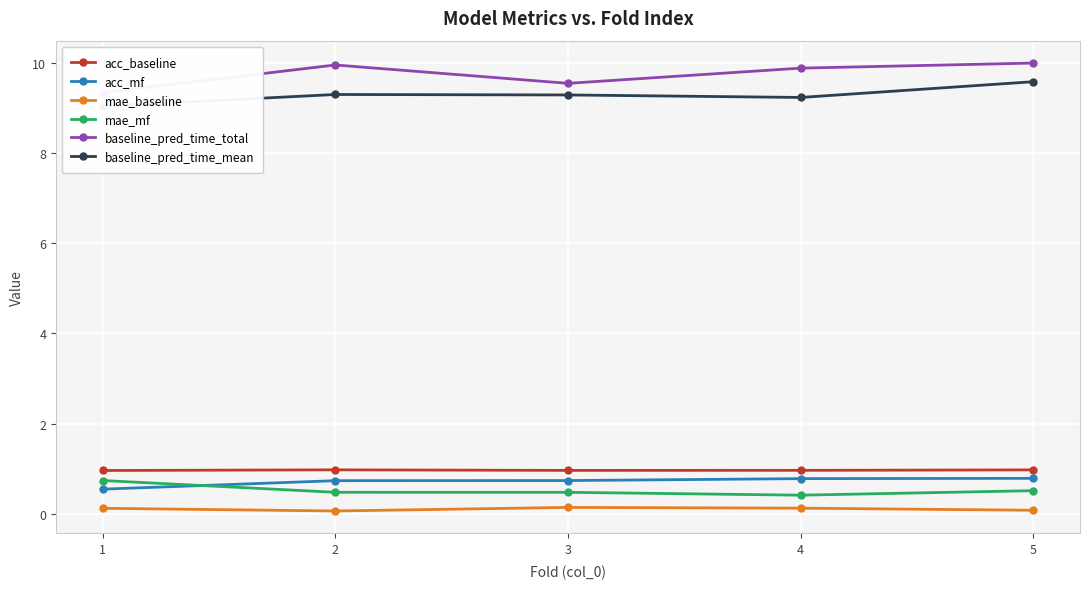

How many lines are shown in the chart?

6